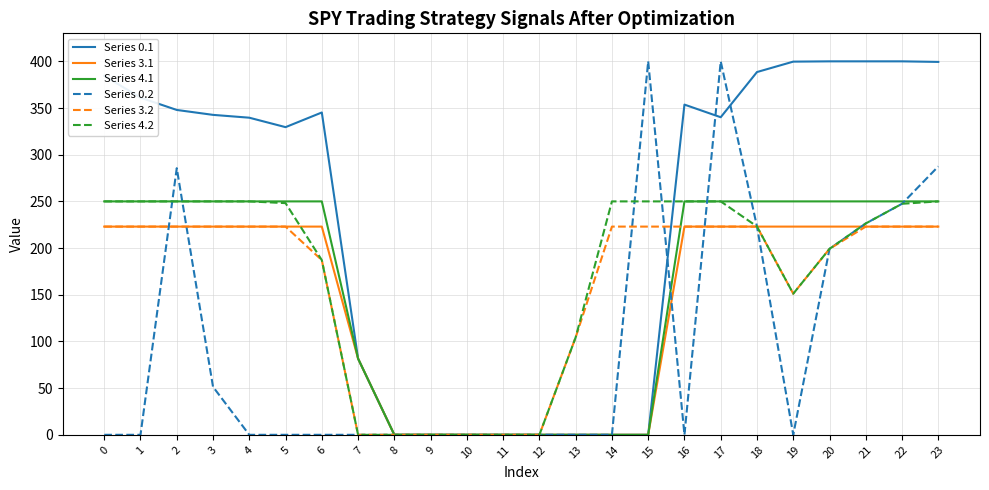

What is the spread (max minus min) of values at 19?

399.7